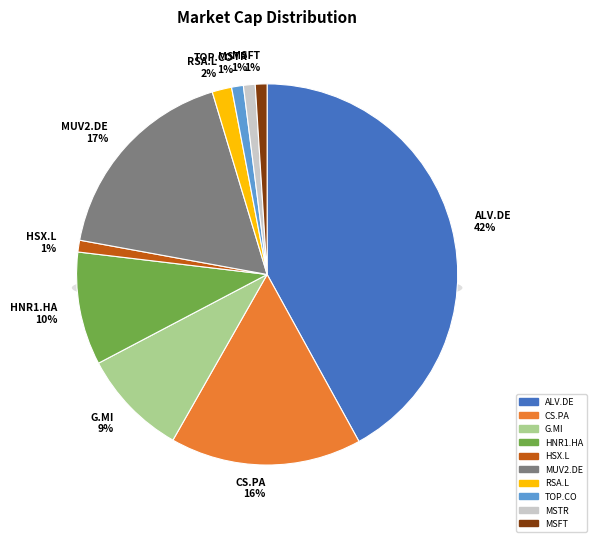

To the nearest percent, what is the difference between the ALV.DE and HSX.L slice percentages?

41%